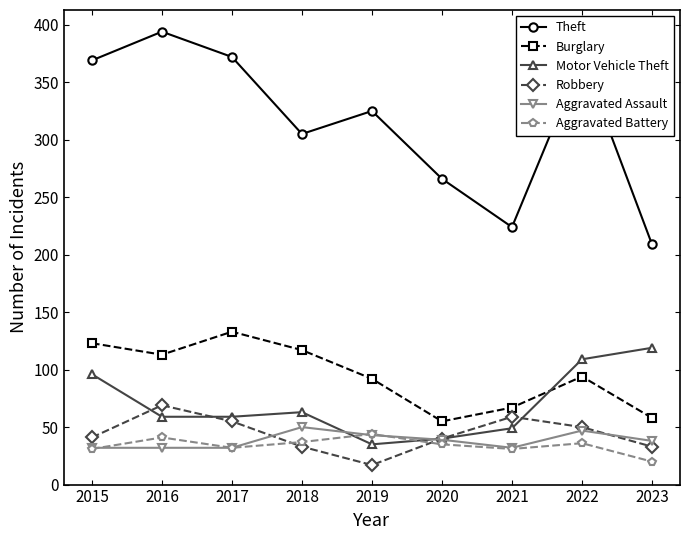

How many interior local valleys does the Aggravated Battery series have?

2